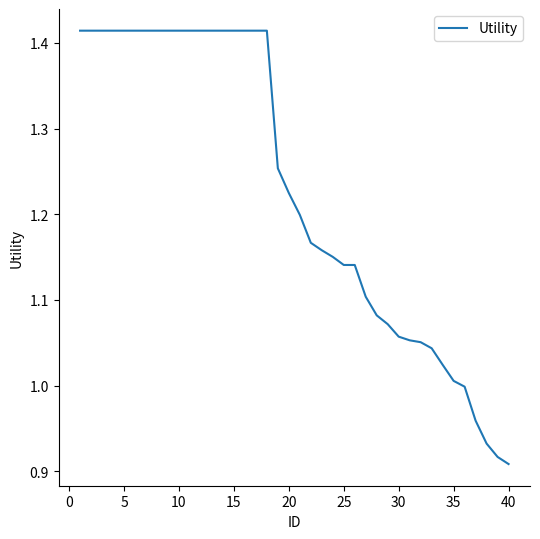

What is the difference between the maximum and minimum values?

0.5